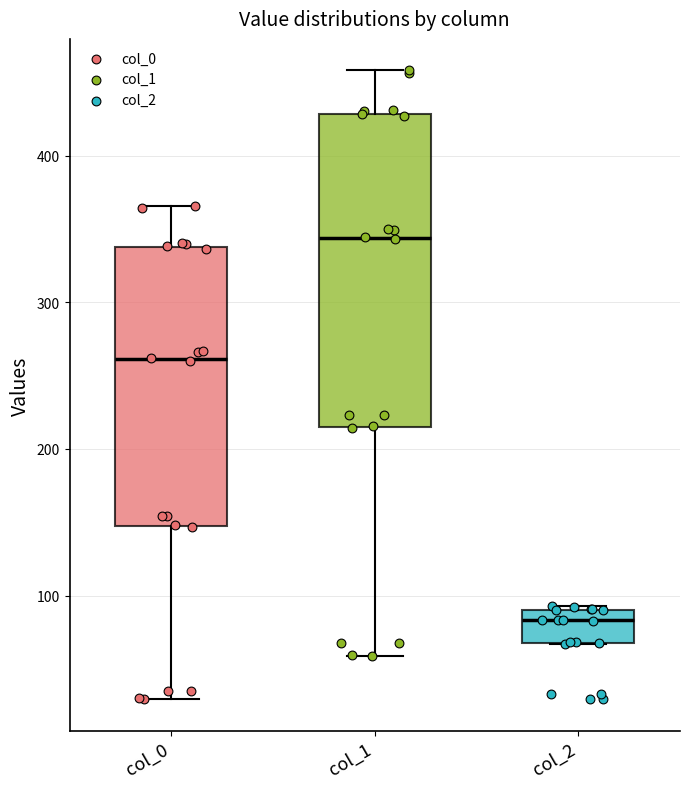

Where is the upper edge of the box for col_0 on the y-axis? The values are not printed on the chart, so give them approximately, as read against the axis.

340